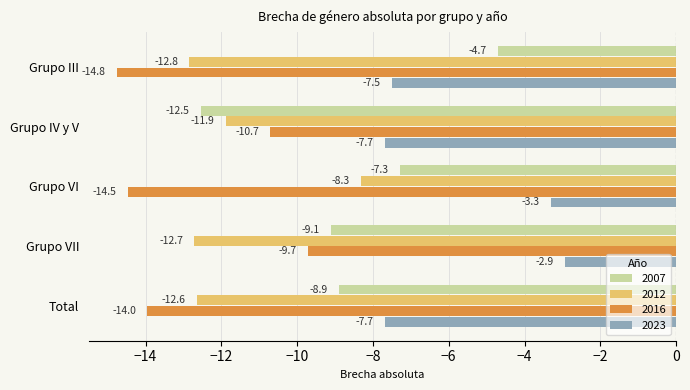

True or false: 2023 has a value of -7.7 at Grupo IV y V.

True